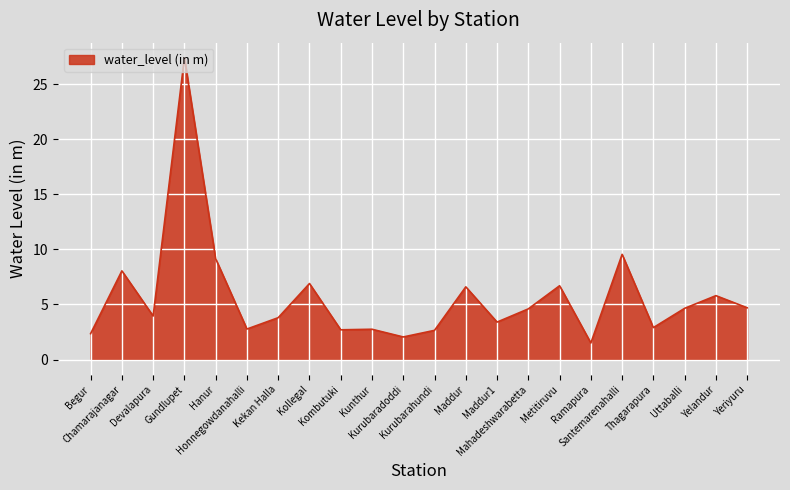

What is the minimum value shown in the chart?

1.5